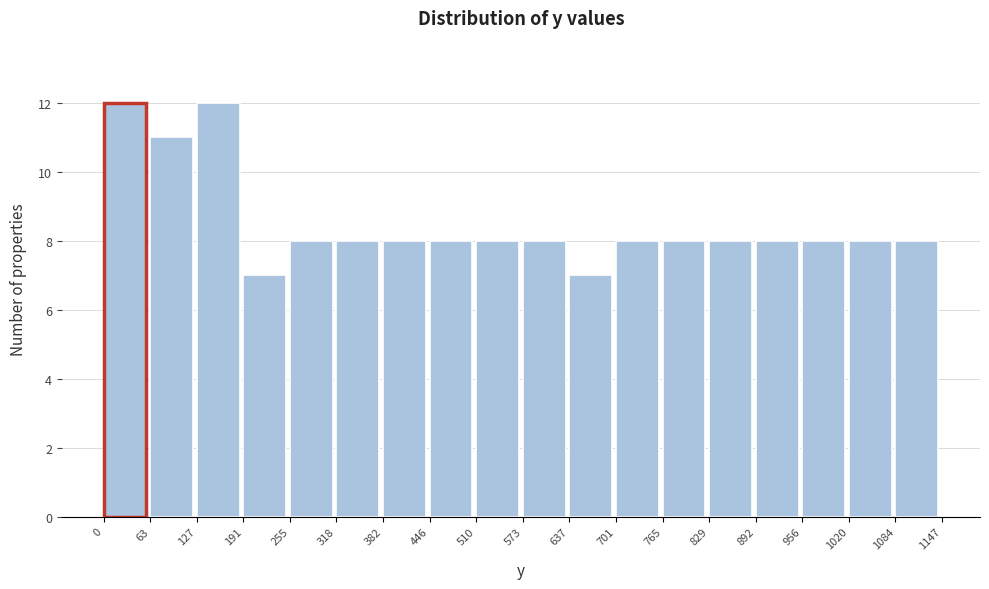

Reading left to right, list every bar in this chart as the range it spans on the x-axis followed by its height. The values are not printed on the chart, so give them approximately, as read against the axis.

0 to 63: 12
63 to 127: 11
127 to 191: 12
191 to 255: 7
255 to 318: 8
318 to 382: 8
382 to 446: 8
446 to 510: 8
510 to 573: 8
573 to 637: 8
637 to 701: 7
701 to 765: 8
765 to 829: 8
829 to 892: 8
892 to 956: 8
956 to 1020: 8
1020 to 1084: 8
1084 to 1147: 8